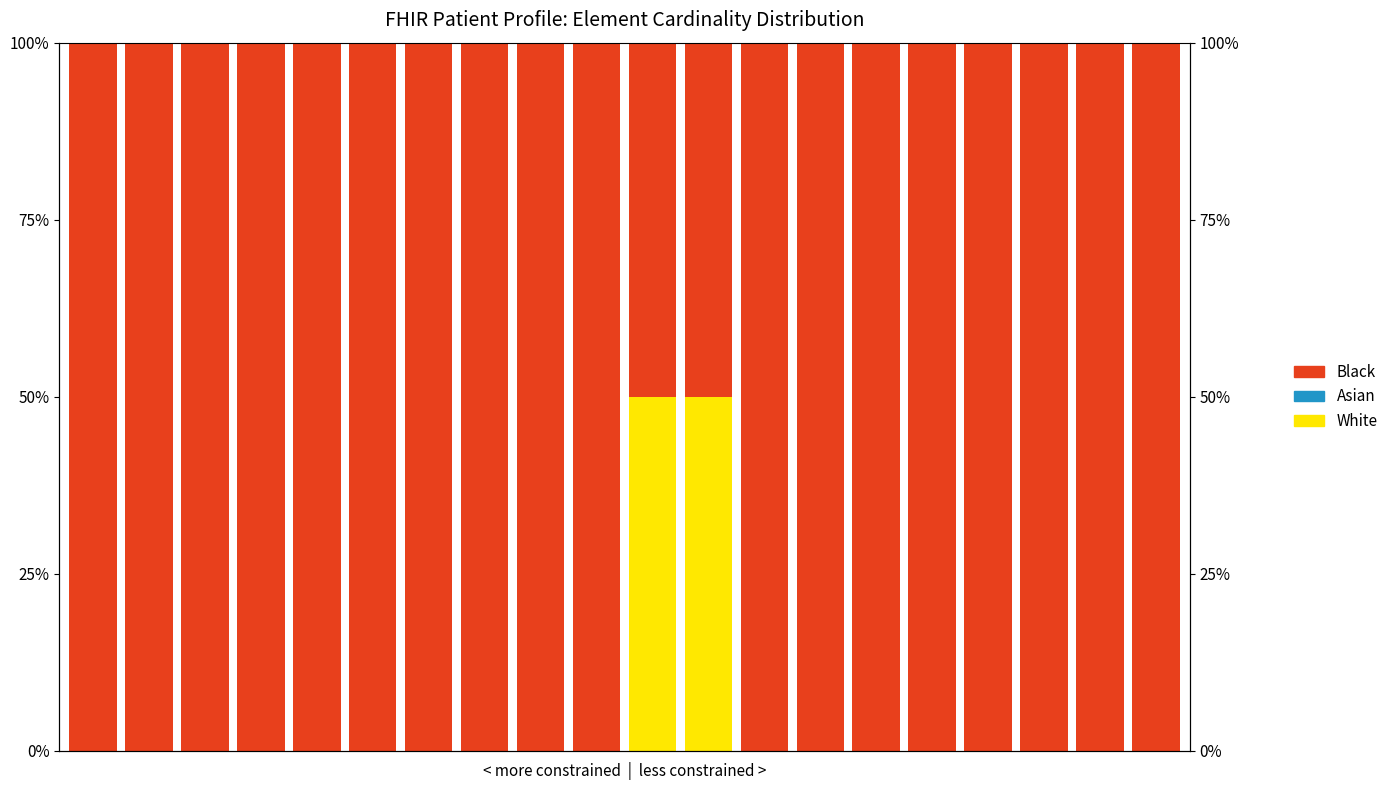

Reading right to left, transcribe all the data shown in this chart.

White: 19=0	18=0	17=0	16=0	15=0	14=0	13=0	12=0	11=50	10=50	9=0	8=0	7=0	6=0	5=0	4=0	3=0	2=0	1=0	0=0
Asian: 19=0	18=0	17=0	16=0	15=0	14=0	13=0	12=0	11=0	10=0	9=0	8=0	7=0	6=0	5=0	4=0	3=0	2=0	1=0	0=0
Black: 19=100	18=100	17=100	16=100	15=100	14=100	13=100	12=100	11=50	10=50	9=100	8=100	7=100	6=100	5=100	4=100	3=100	2=100	1=100	0=100